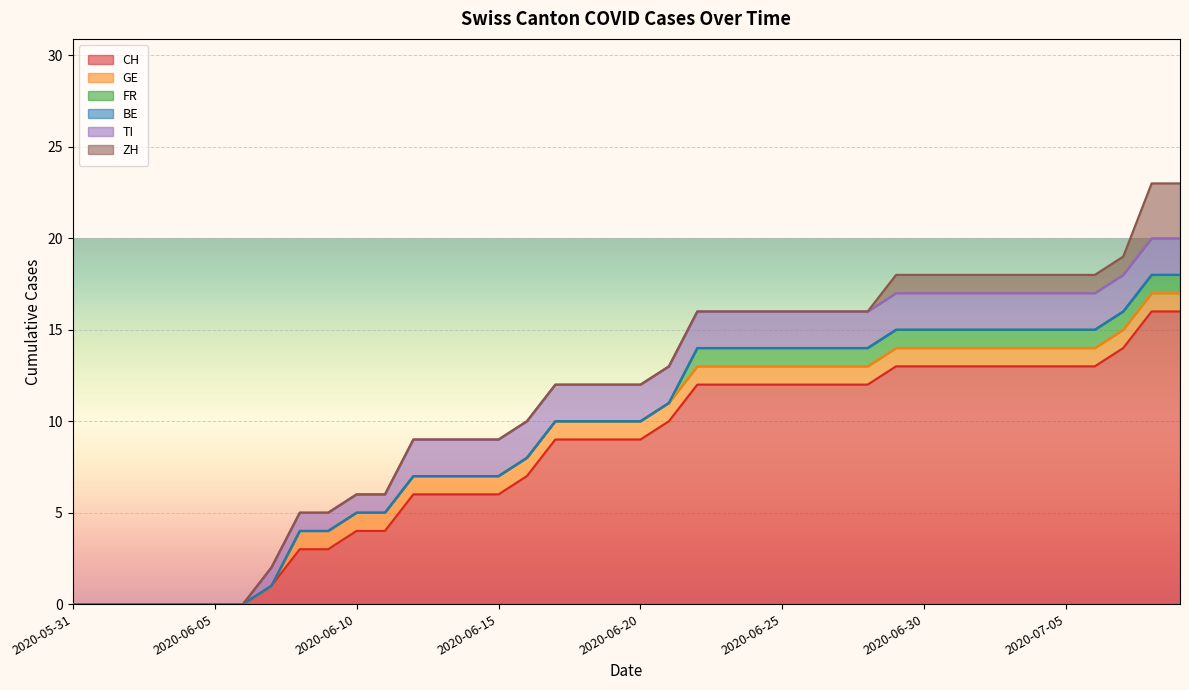

Reading right to left, list all the values displayed in this chart.

CH: 16	16	14	13	13	13	13	13	13	13	13	12	12	12	12	12	12	12	10	9	9	9	9	7	6	6	6	6	4	4	3	3	1	0	0	0	0	0	0	0
GE: 1	1	1	1	1	1	1	1	1	1	1	1	1	1	1	1	1	1	1	1	1	1	1	1	1	1	1	1	1	1	1	1	0	0	0	0	0	0	0	0
FR: 1	1	1	1	1	1	1	1	1	1	1	1	1	1	1	1	1	1	0	0	0	0	0	0	0	0	0	0	0	0	0	0	0	0	0	0	0	0	0	0
BE: 0	0	0	0	0	0	0	0	0	0	0	0	0	0	0	0	0	0	0	0	0	0	0	0	0	0	0	0	0	0	0	0	0	0	0	0	0	0	0	0
TI: 2	2	2	2	2	2	2	2	2	2	2	2	2	2	2	2	2	2	2	2	2	2	2	2	2	2	2	2	1	1	1	1	1	0	0	0	0	0	0	0
ZH: 3	3	1	1	1	1	1	1	1	1	1	0	0	0	0	0	0	0	0	0	0	0	0	0	0	0	0	0	0	0	0	0	0	0	0	0	0	0	0	0